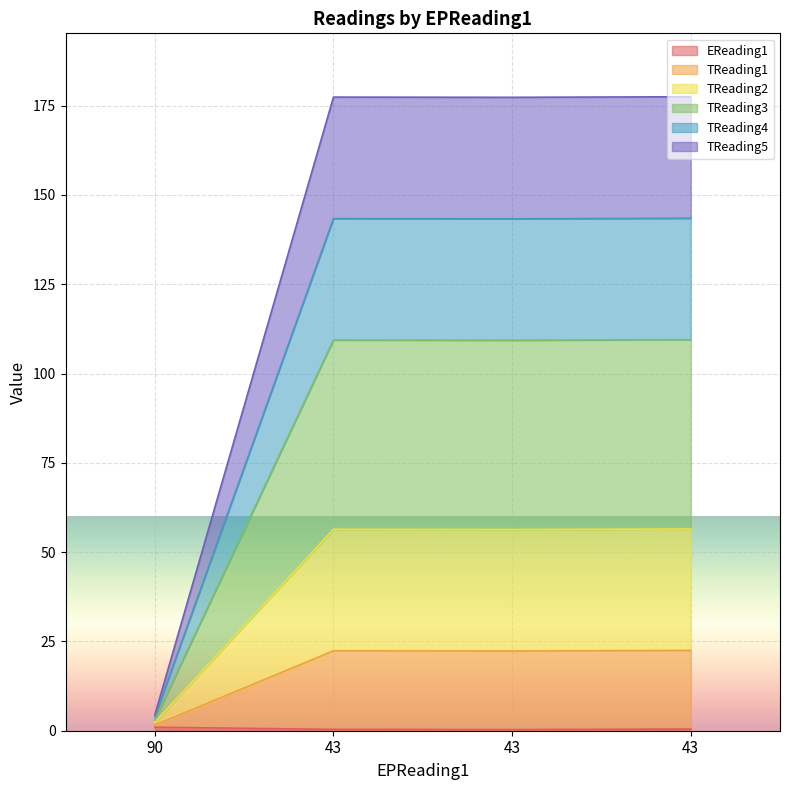

How many data points in TReading5 are less than 22?

1